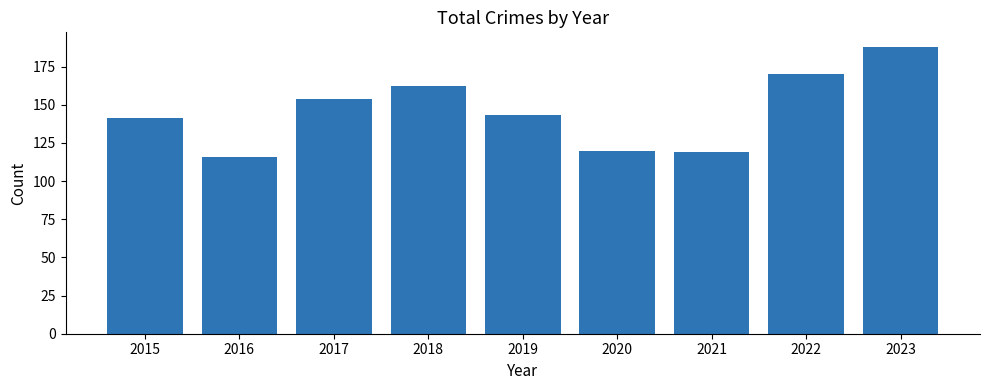

Which label corresponds to the smallest value in the chart?

2016